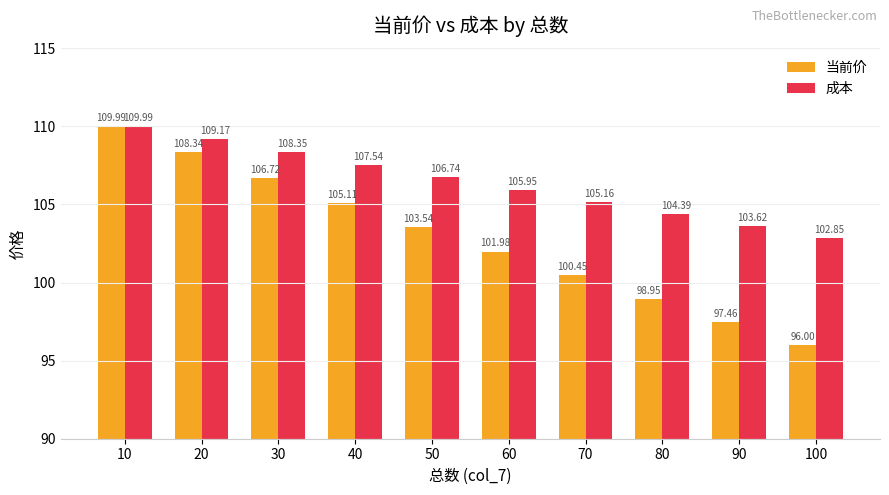

At which label does 当前价 reach its minimum?

100